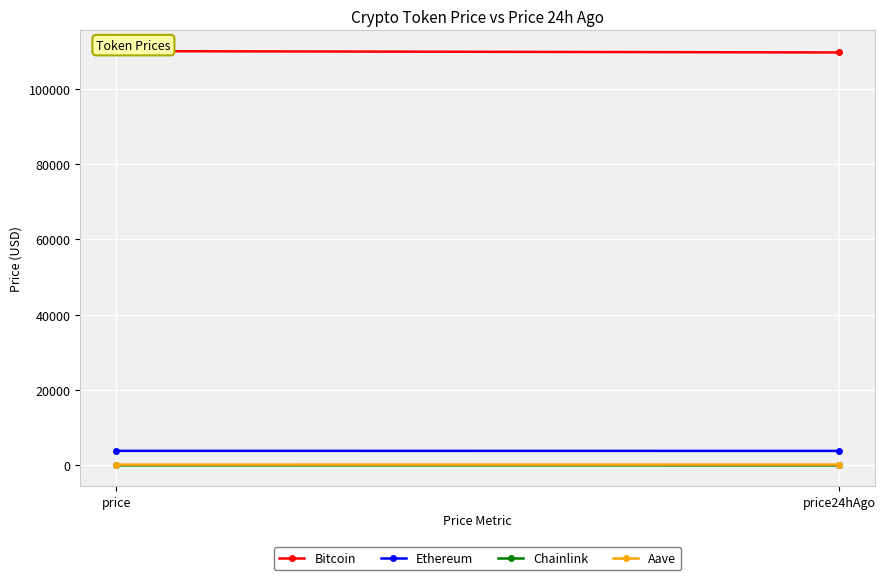

List the labels in order of Aave value, largest first.

price24hAgo, price